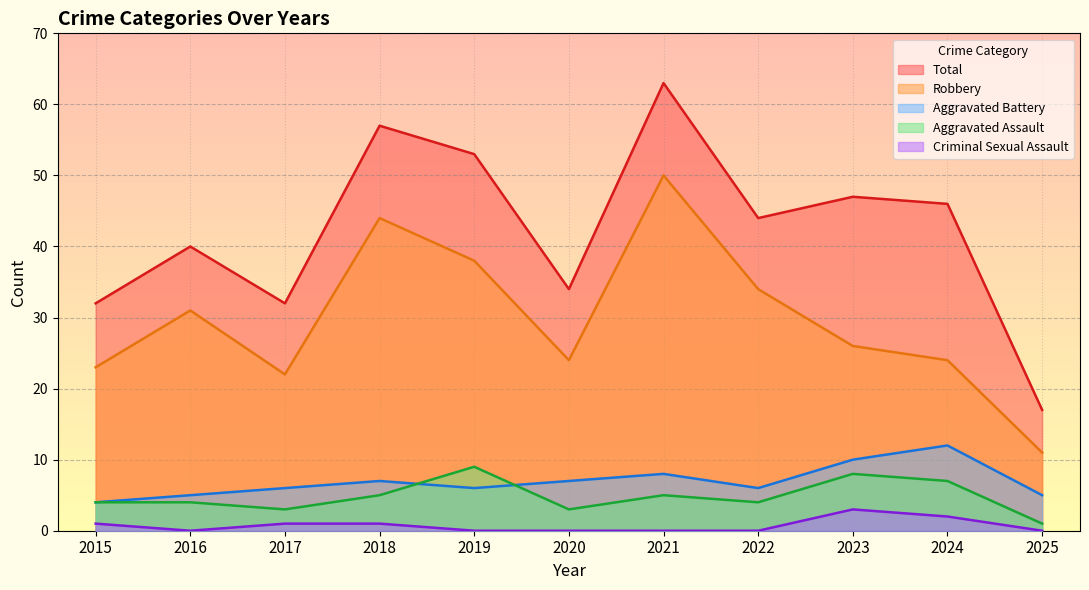

Reading left to right, extract all data points from this chart.

Aggravated Assault: 4	4	3	5	9	3	5	4	8	7	1
Aggravated Battery: 4	5	6	7	6	7	8	6	10	12	5
Criminal Sexual Assault: 1	0	1	1	0	0	0	0	3	2	0
Robbery: 23	31	22	44	38	24	50	34	26	24	11
Total: 32	40	32	57	53	34	63	44	47	46	17